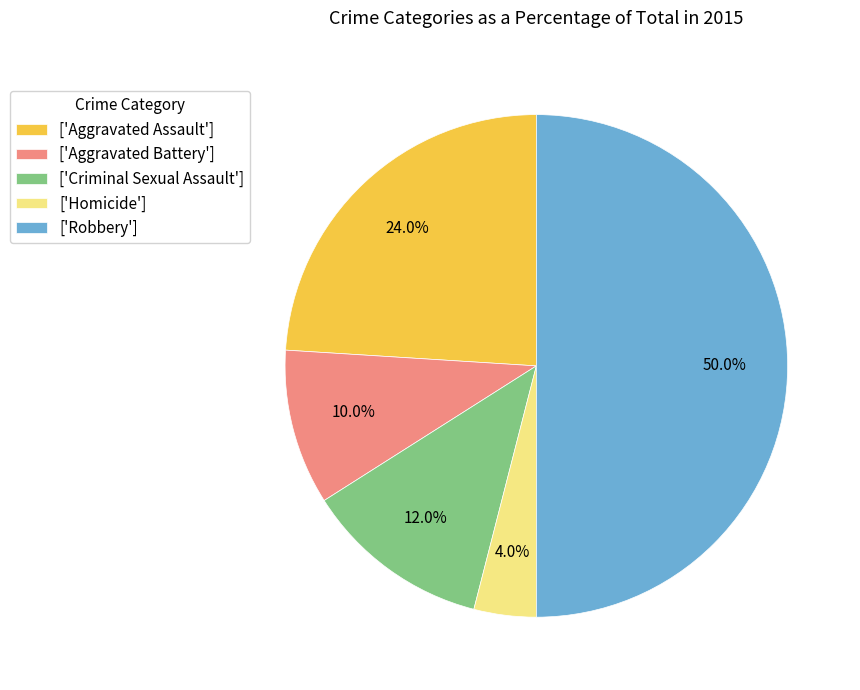

Does ['Aggravated Battery'] account for over 50% of the chart?

No